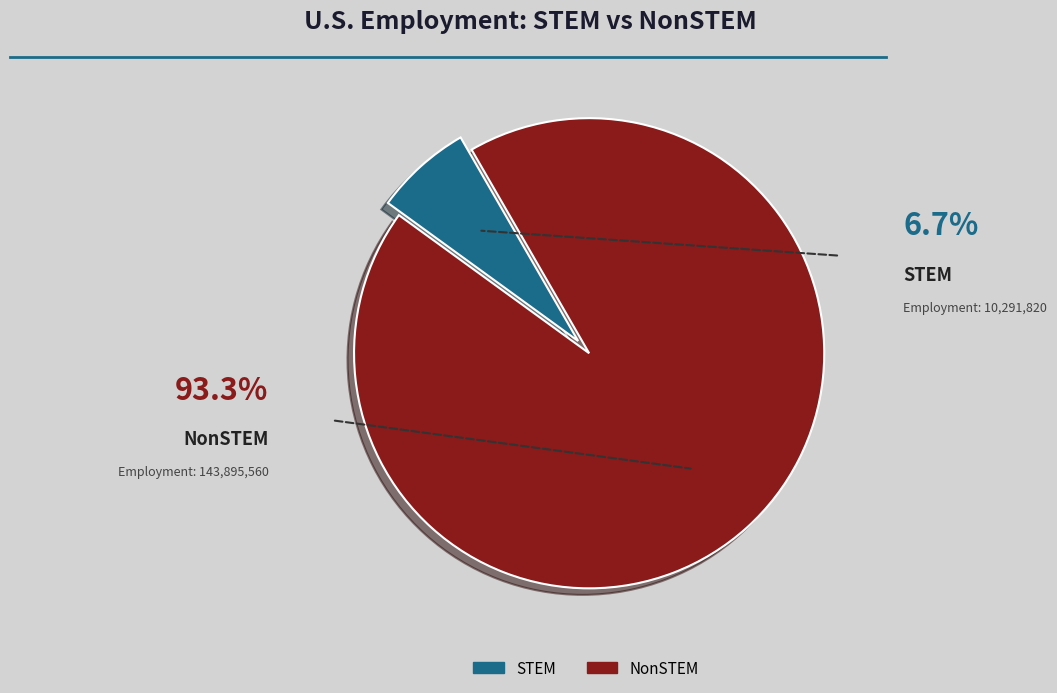

Count the number of slices in the pie.

2